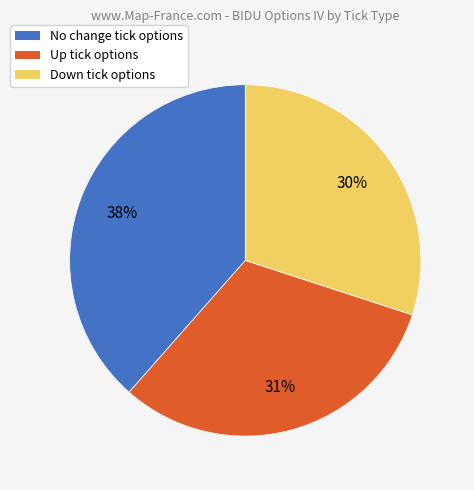

How many segments does this pie chart have?

3